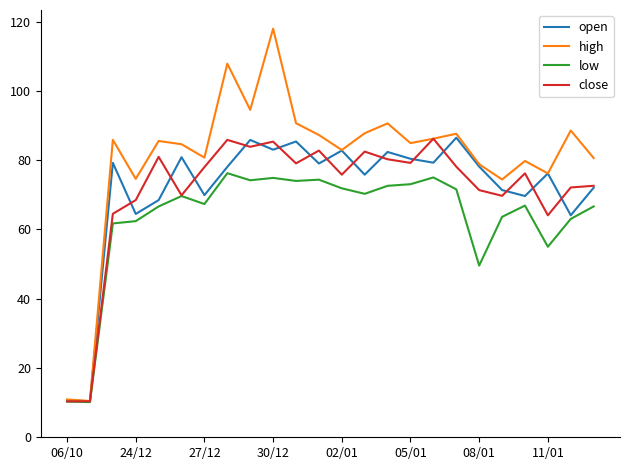

Which series has the largest total across all categories?

high